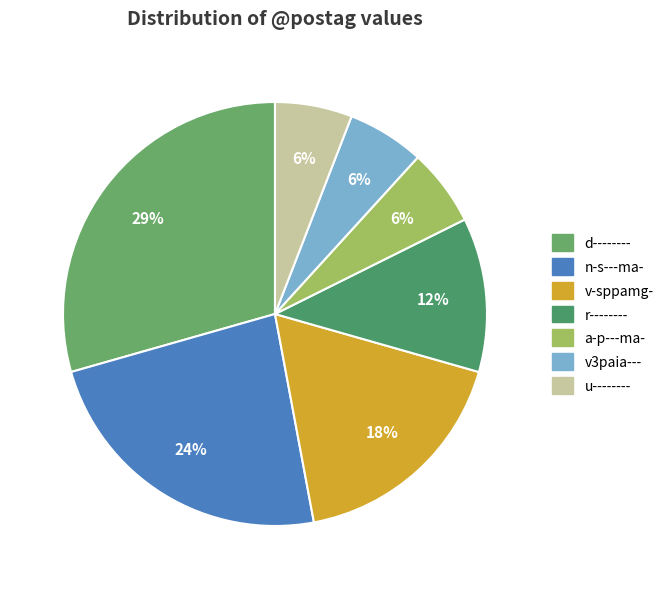

True or false: n-s---ma- accounts for 24% of the total.

True